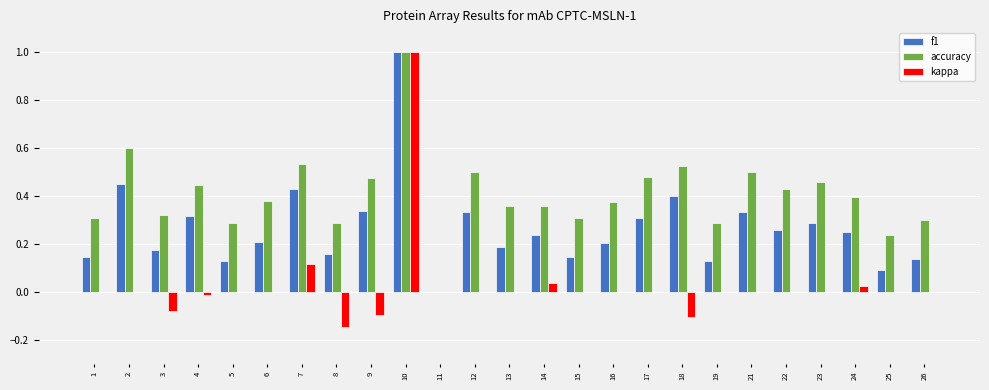

What is the sum of all kappa values?

0.7